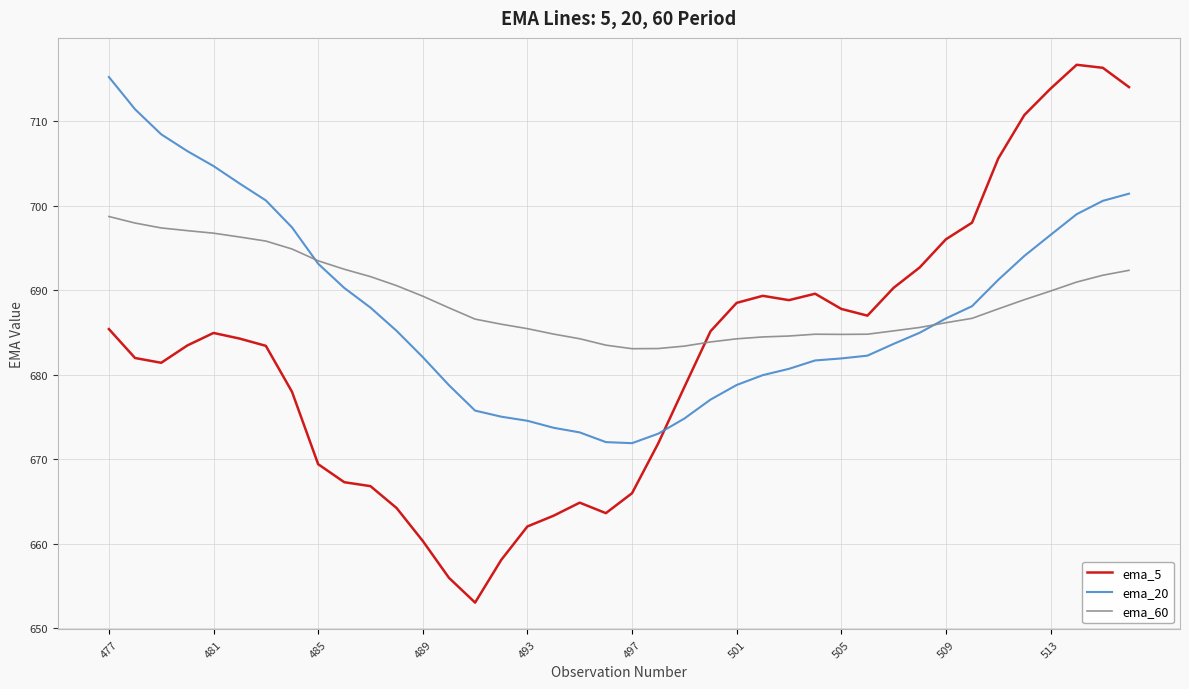

After their last crossing, which series has the higher values: ema_5 or ema_20?

ema_5